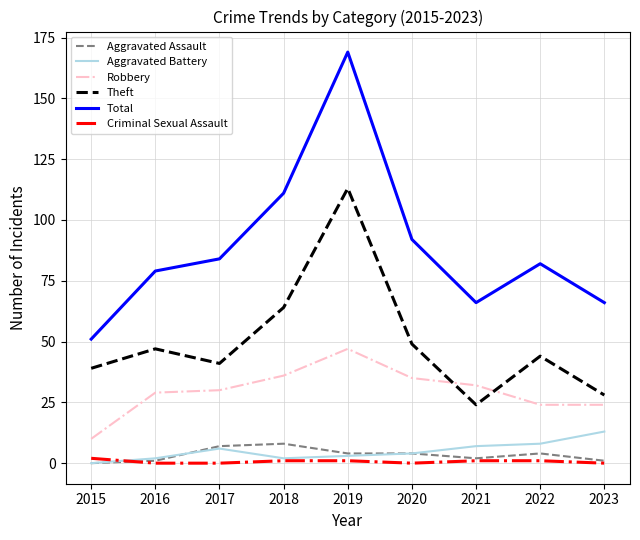

The Criminal Sexual Assault series shows 0 at 2017. True or false?

True